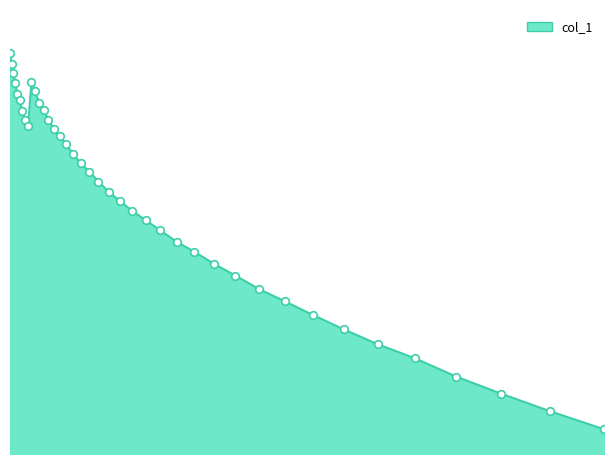

Does the chart have visible grid lines?

No